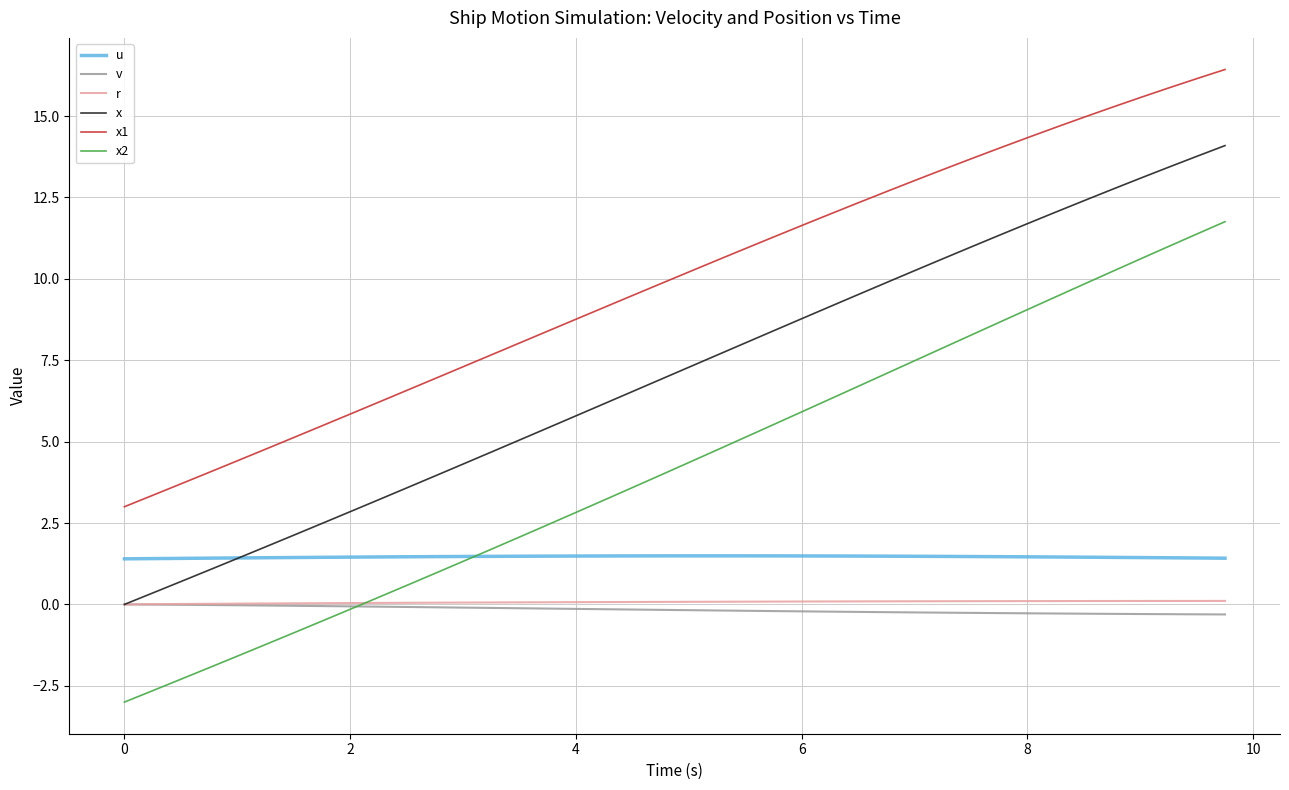

Which series has the largest range (max minus min)?

x2